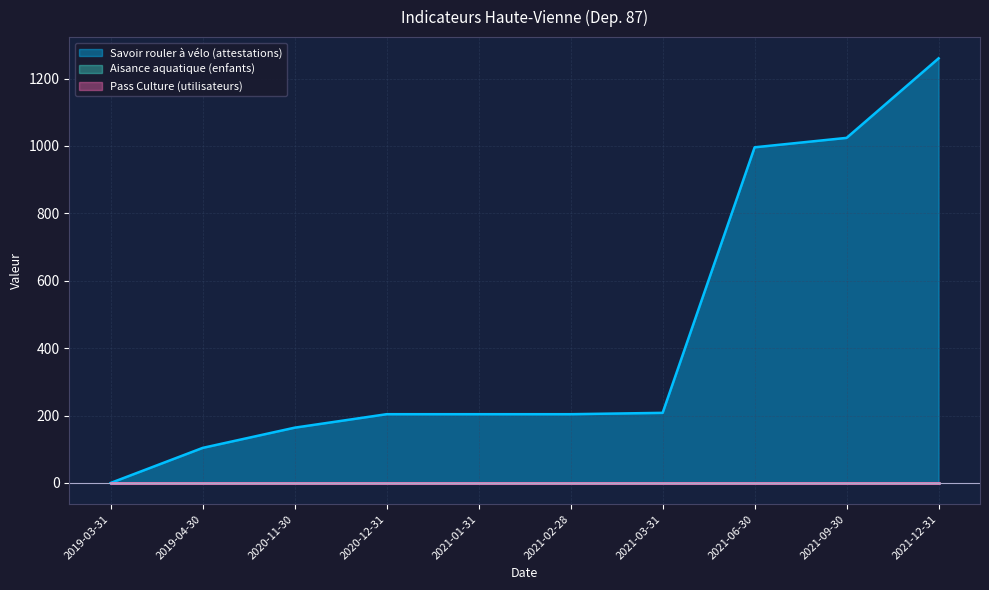

How many lines are shown in the chart?

3